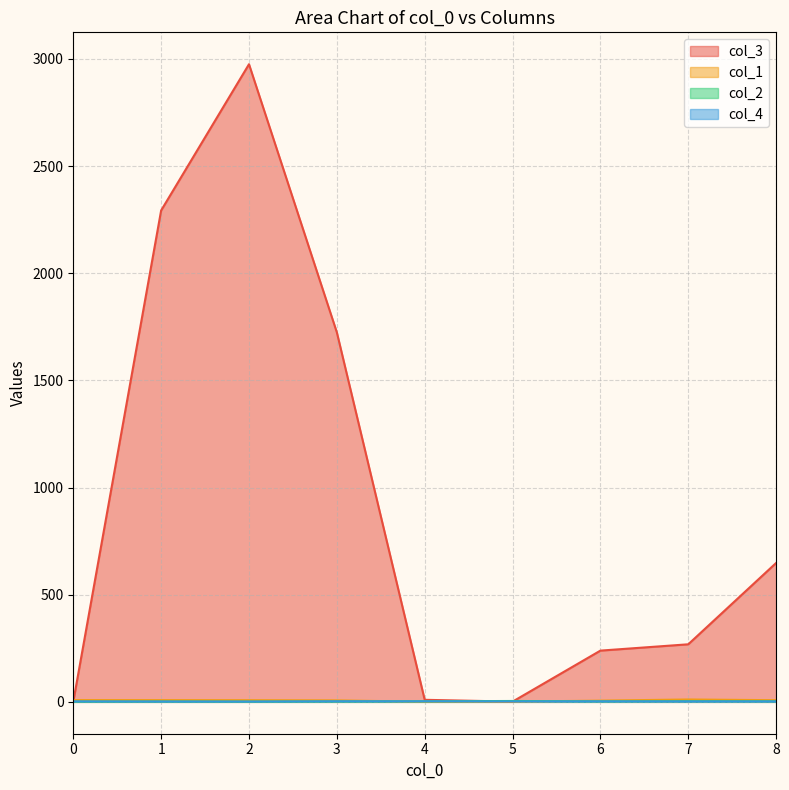

The col_2 series shows 2 at 0. True or false?

False